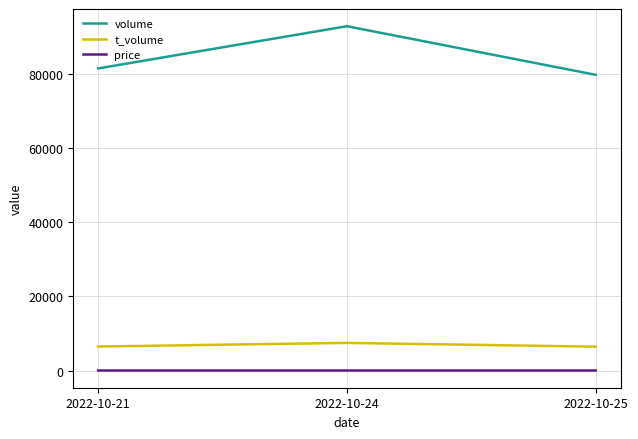

The value of volume at 2022-10-24 is 166428.8. True or false?

False